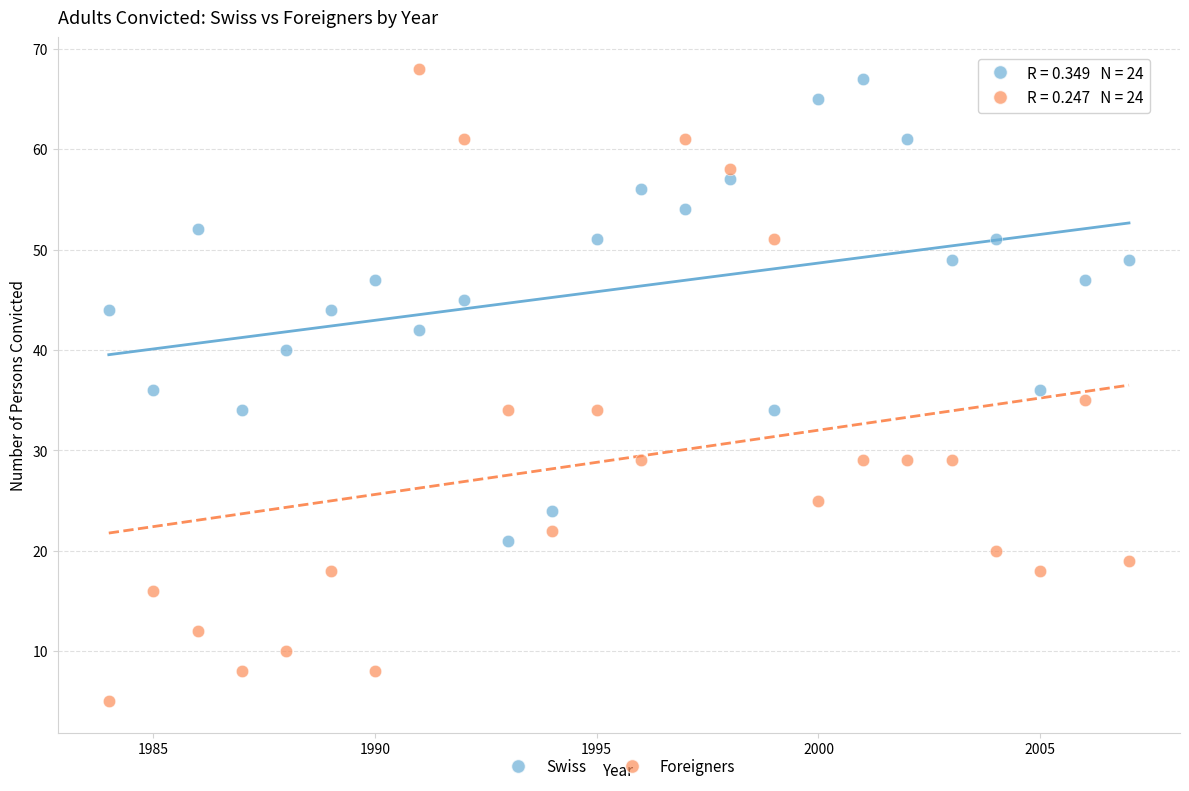

Across all data points, what is the range of X values (max minus min)?

23